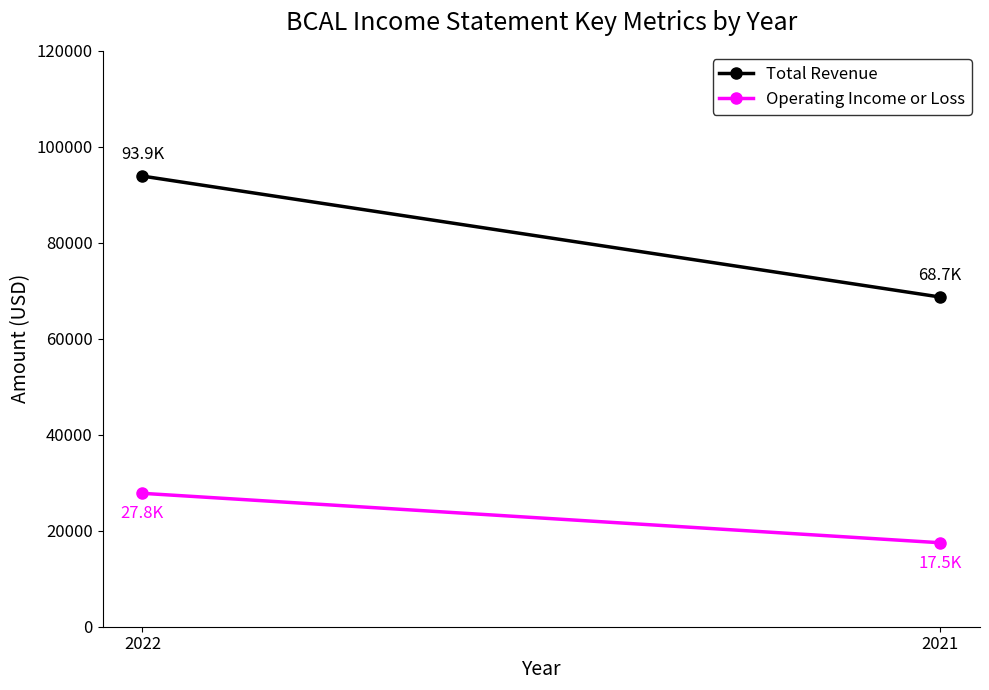

At which category is the sum across all series the highest?

2022